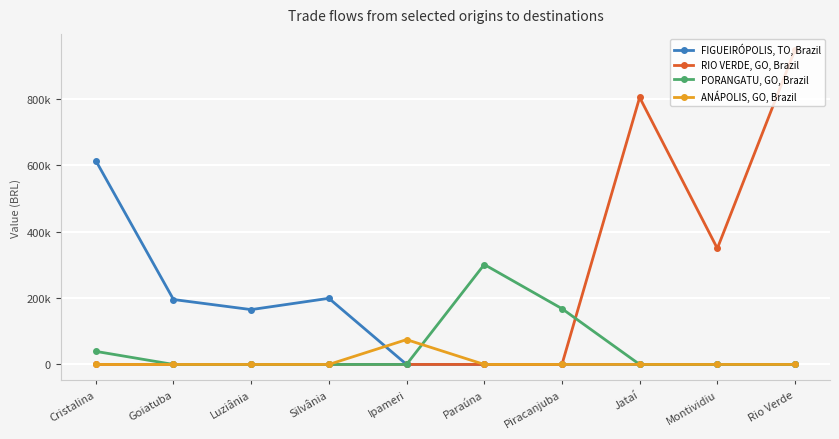

What is the difference between the highest and lowest values at Montividiu?

349195.7